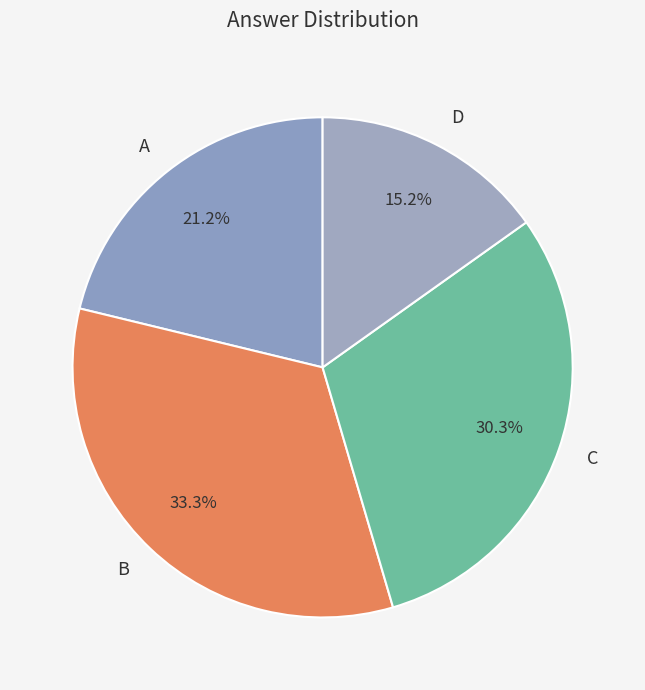

Rank the categories by value from lowest to highest.

D, A, C, B